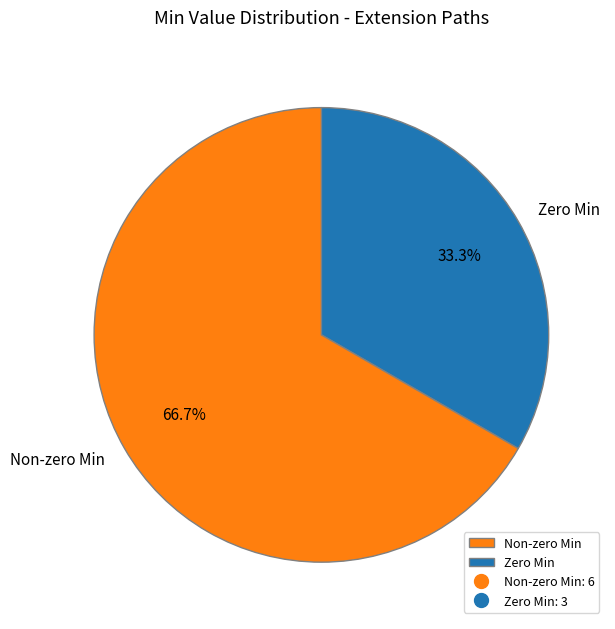

Combined, what portion of the pie is Non-zero Min and Zero Min?

100.0%